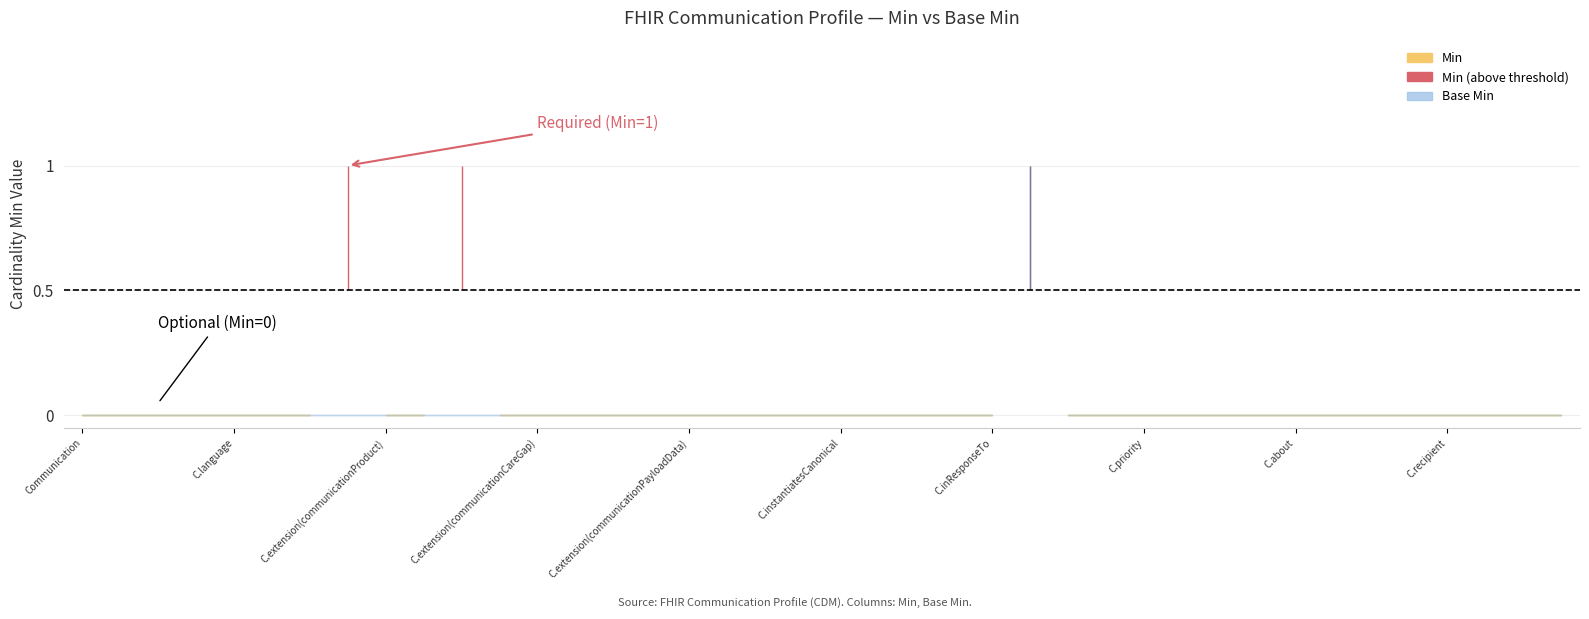

Reading left to right, extract all data points from this chart.

Min: 0	0	0	0	0	0	0	1	0	0	1	0	0	0	0	0	0	0	0	0	0	0	0	0	0	1	0	0	0	0	0	0	0	0	0	0	0	0	0	0
Base Min: 0	0	0	0	0	0	0	0	0	0	0	0	0	0	0	0	0	0	0	0	0	0	0	0	0	1	0	0	0	0	0	0	0	0	0	0	0	0	0	0